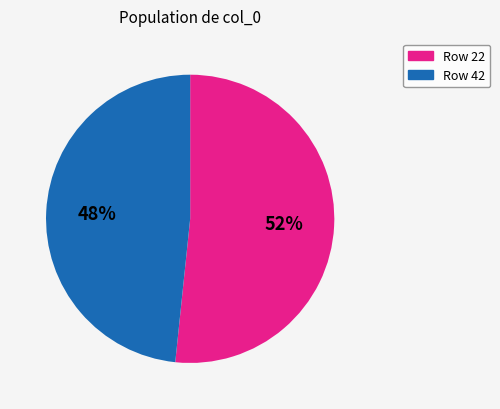

Does any single category account for the majority?

Yes